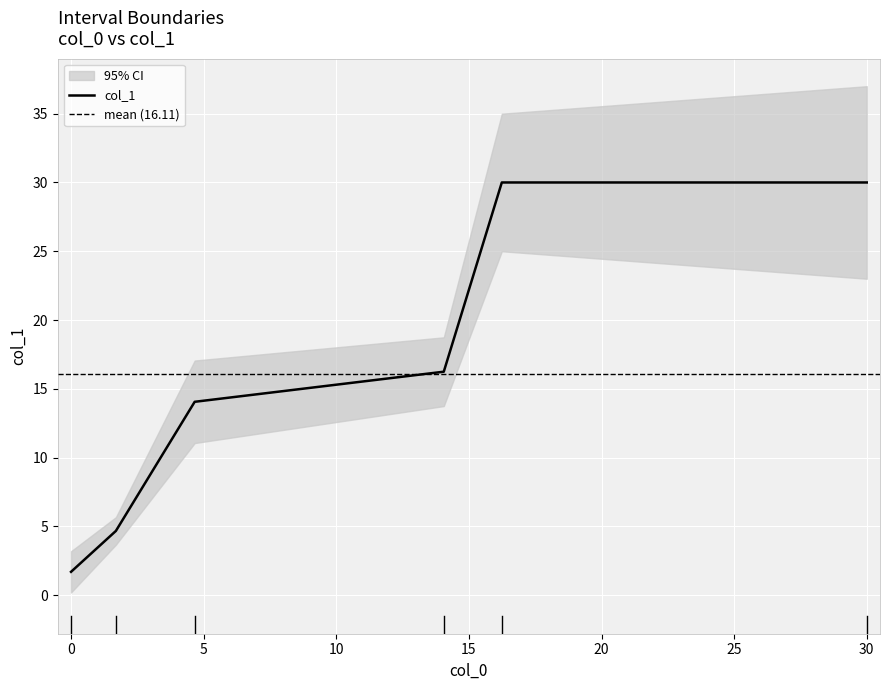

How many values are below 16?

3